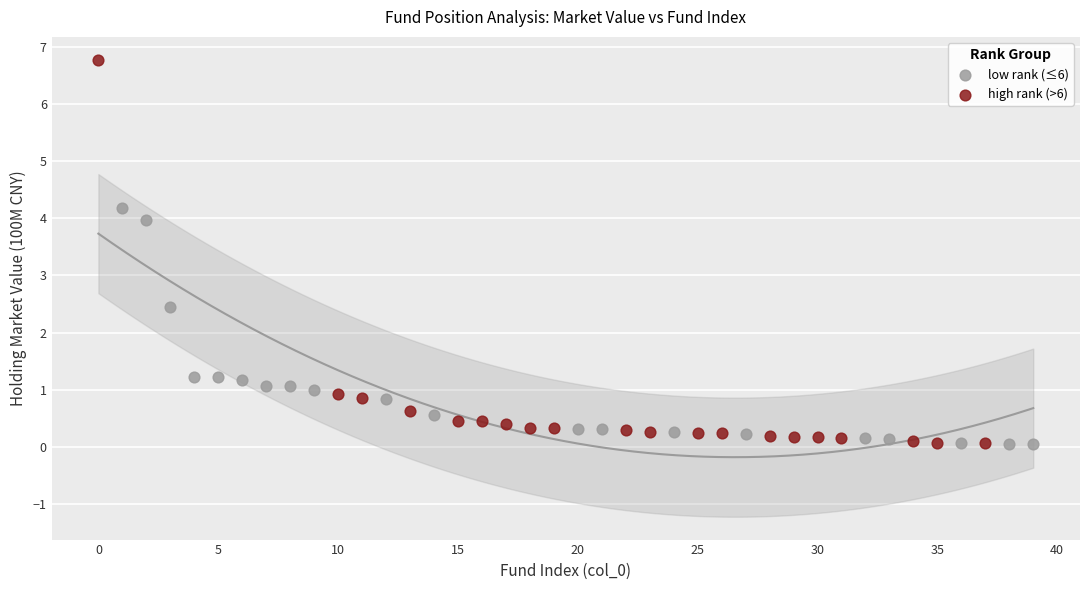

Which series contains the highest Y value?

high rank (>6)